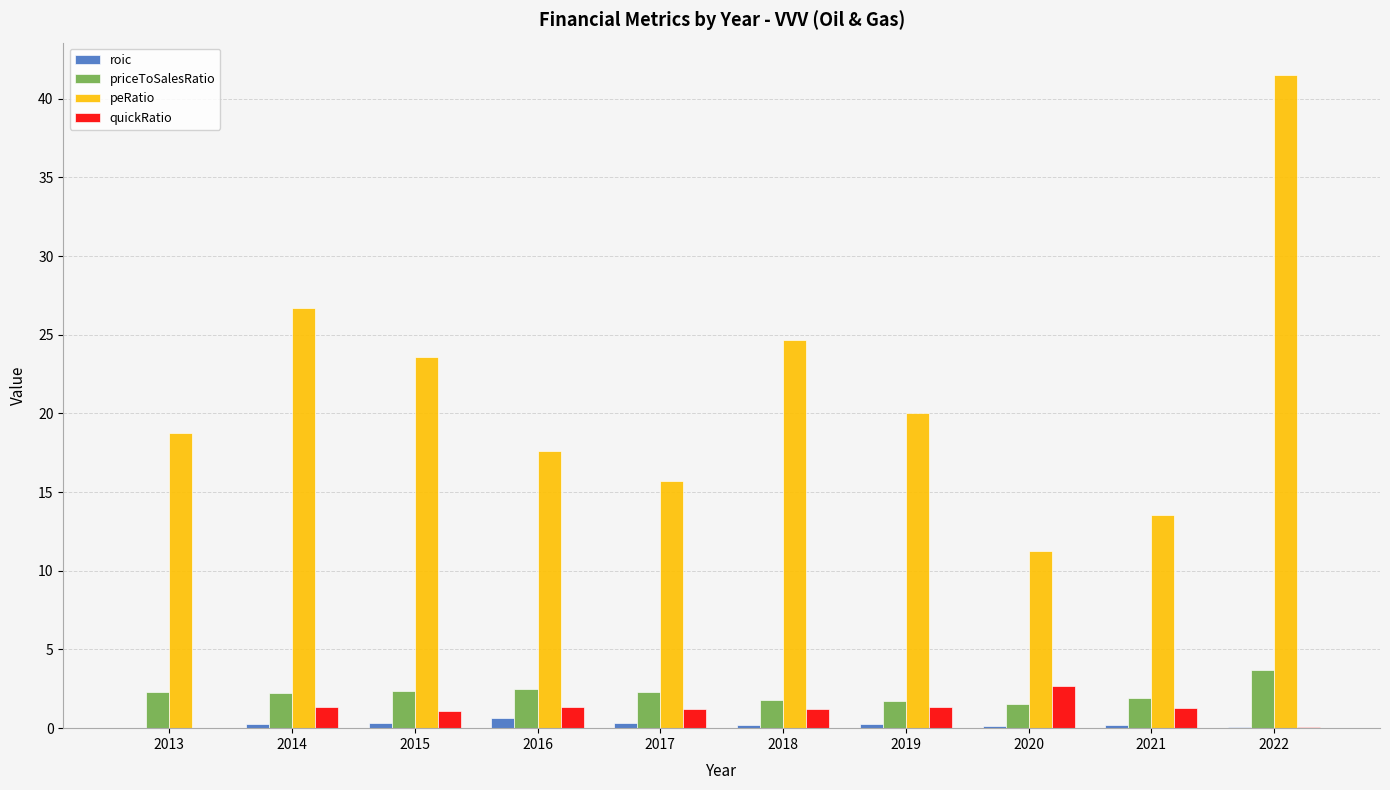

What are all the series names shown in the legend?

roic, priceToSalesRatio, peRatio, quickRatio